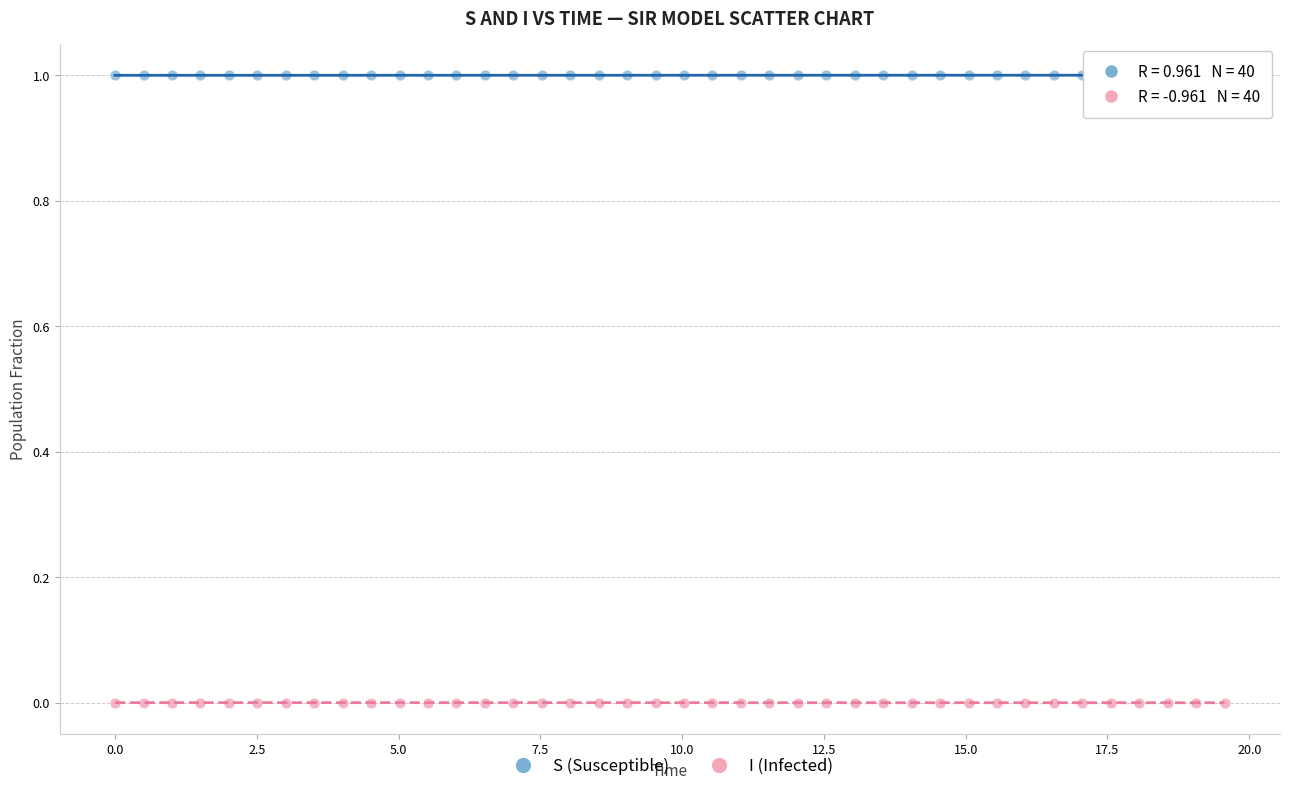

Across all data points, what is the range of Y values (max minus min)?

1.0